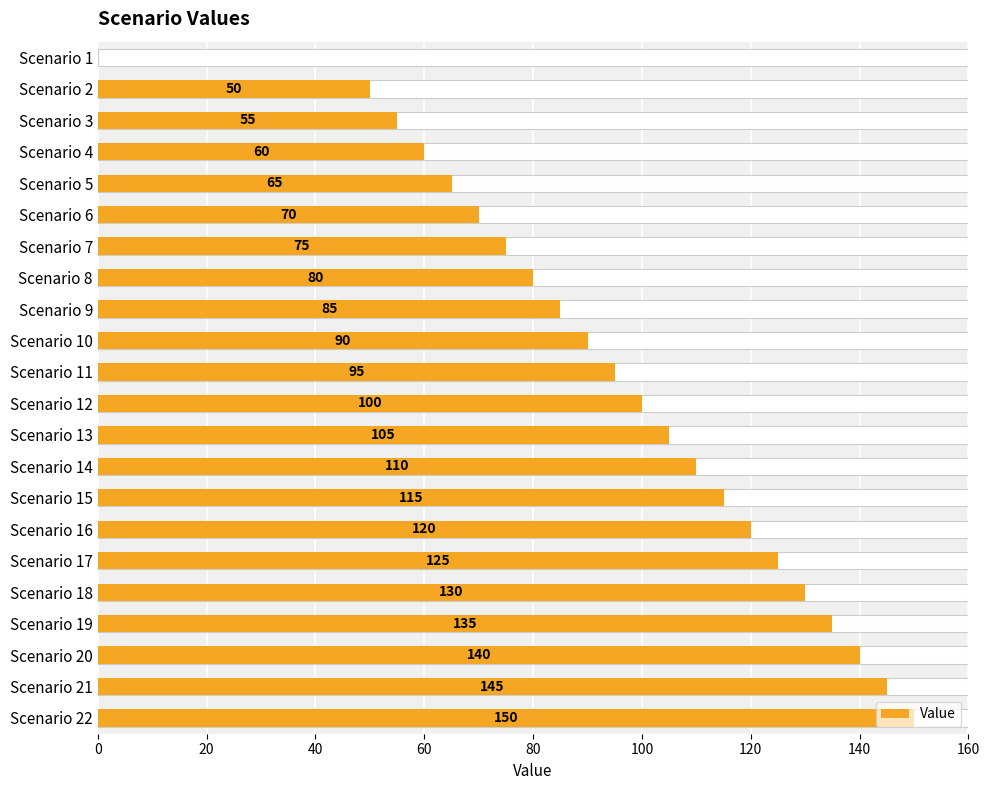

Between Scenario 8 and Scenario 2, which is larger?

Scenario 8